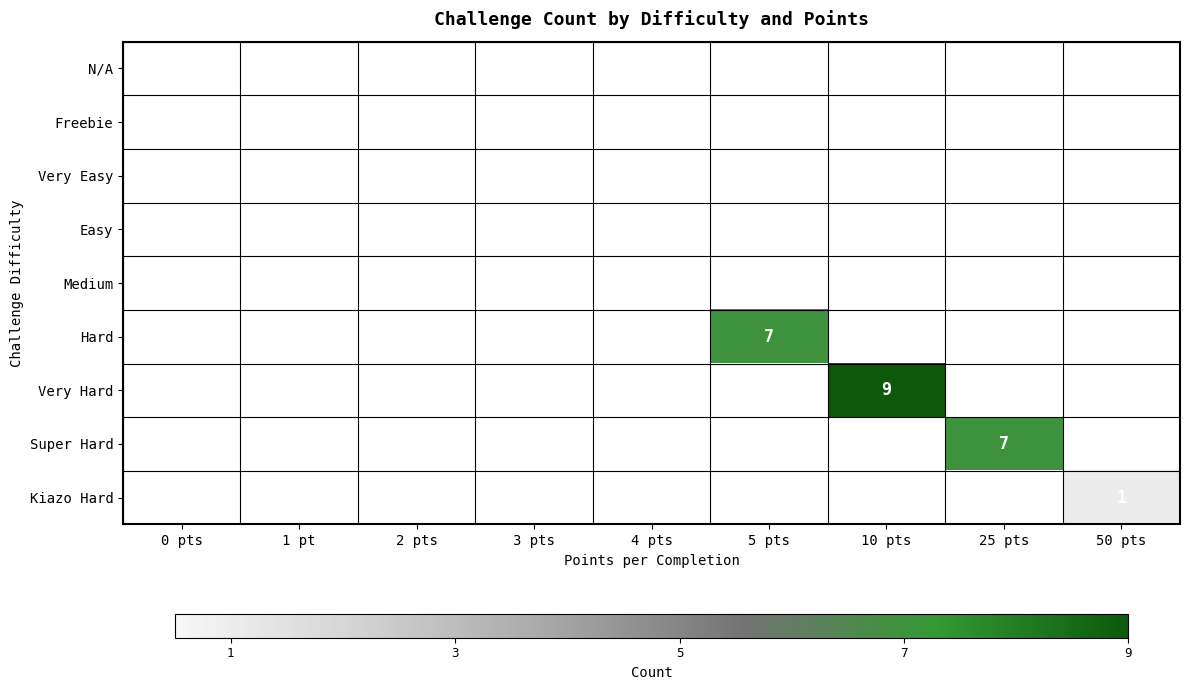

Is it true that Kiazo Hard equals 1 at 3 pts?

False